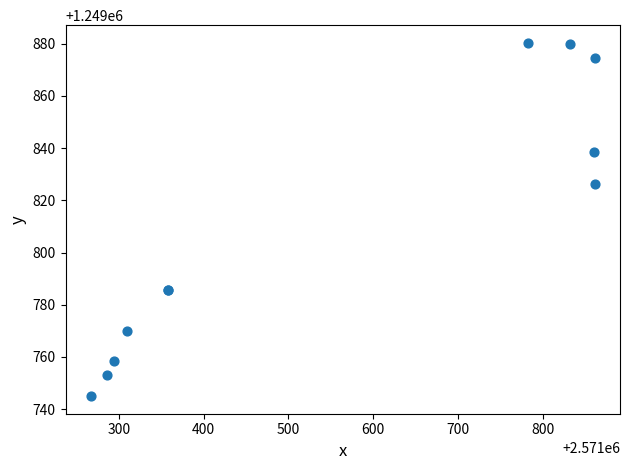

What Y value in the scatter plot is closest to 1249812?

1249826.2